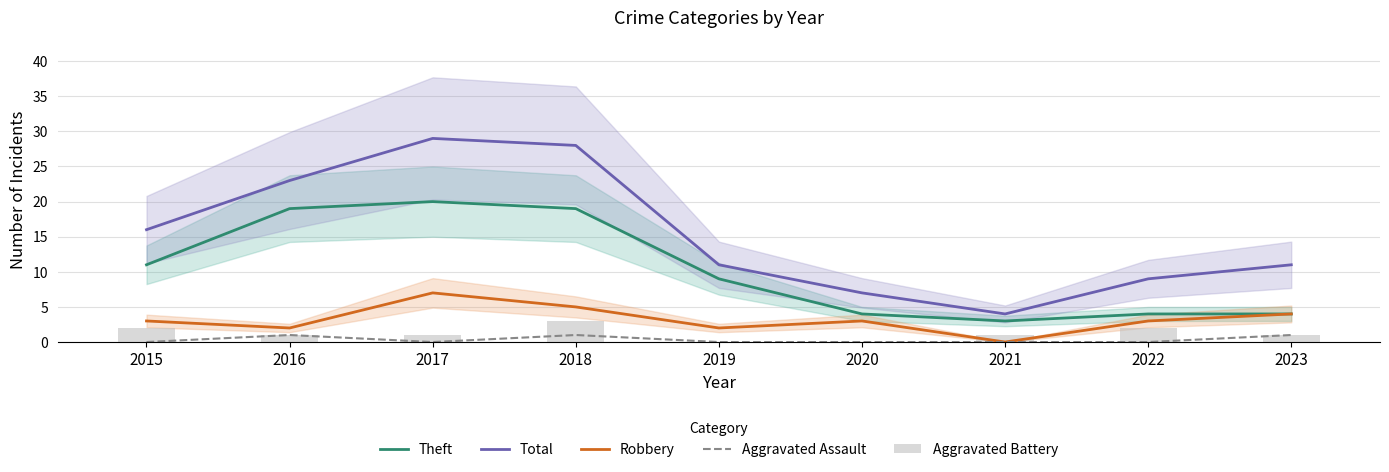

What is the sum of the Total values at 2020 and 2017?

36